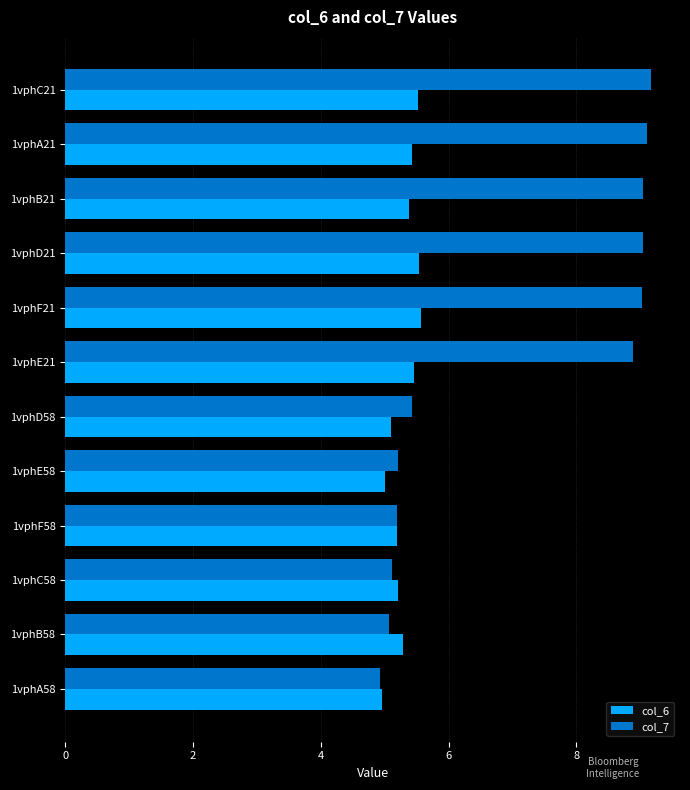

Is the value of col_6 at 1vphB58 greater than the value of col_7 at 1vphB21?

No